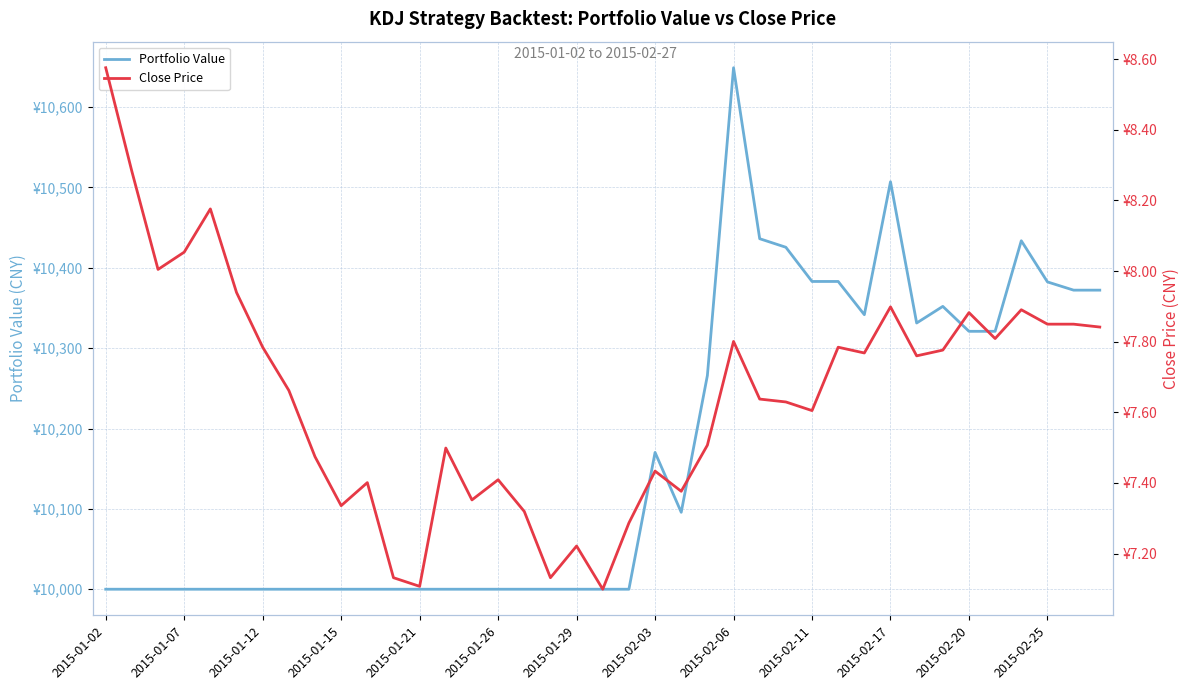

Where is the first local maximum for Portfolio Value?

2015-02-03